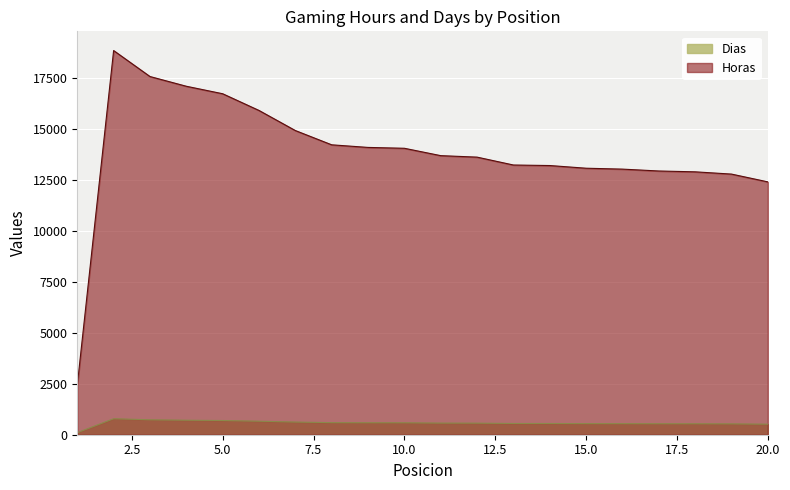

Which series has the largest range (max minus min)?

Horas